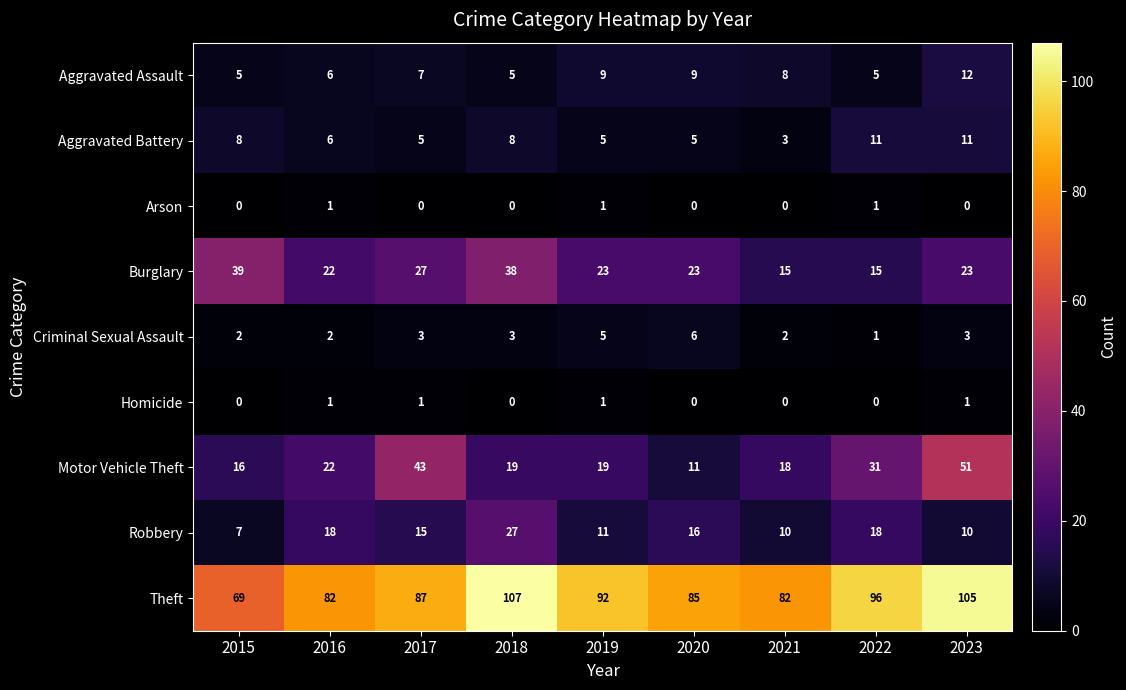

At 2017, list the series in order from largest to smallest.

Theft, Motor Vehicle Theft, Burglary, Robbery, Aggravated Assault, Aggravated Battery, Criminal Sexual Assault, Homicide, Arson